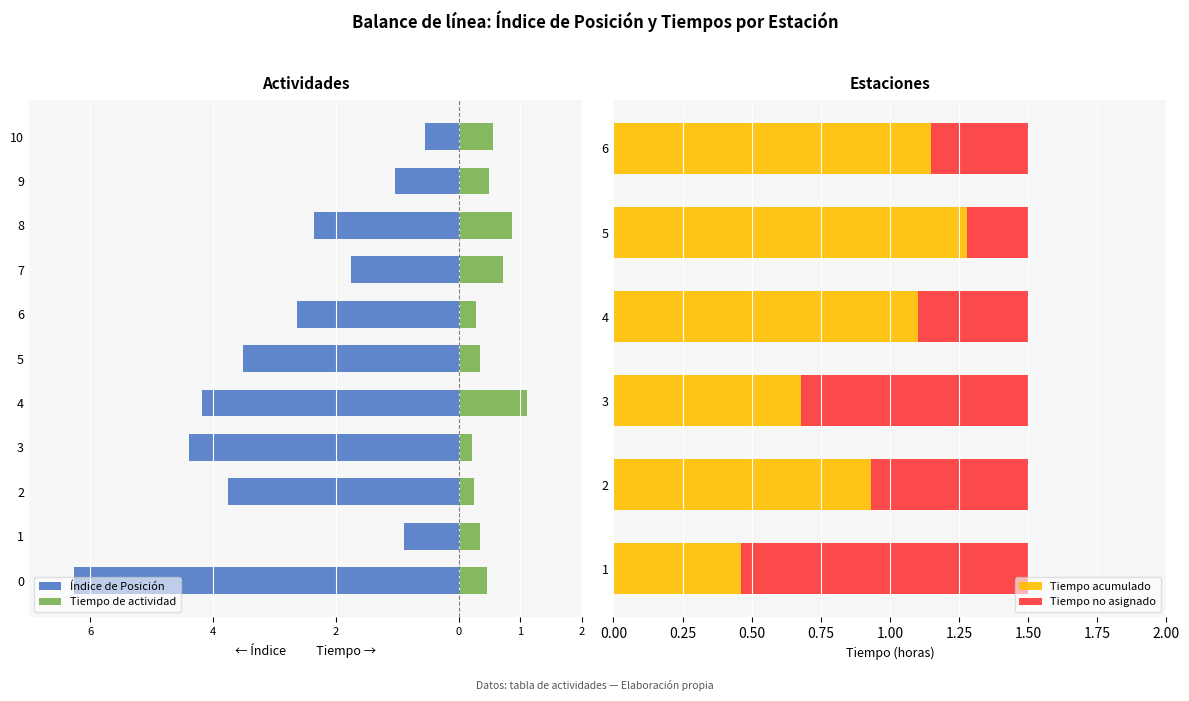

Is it true that Tiempo acumulado equals 0.7 at 3?

True